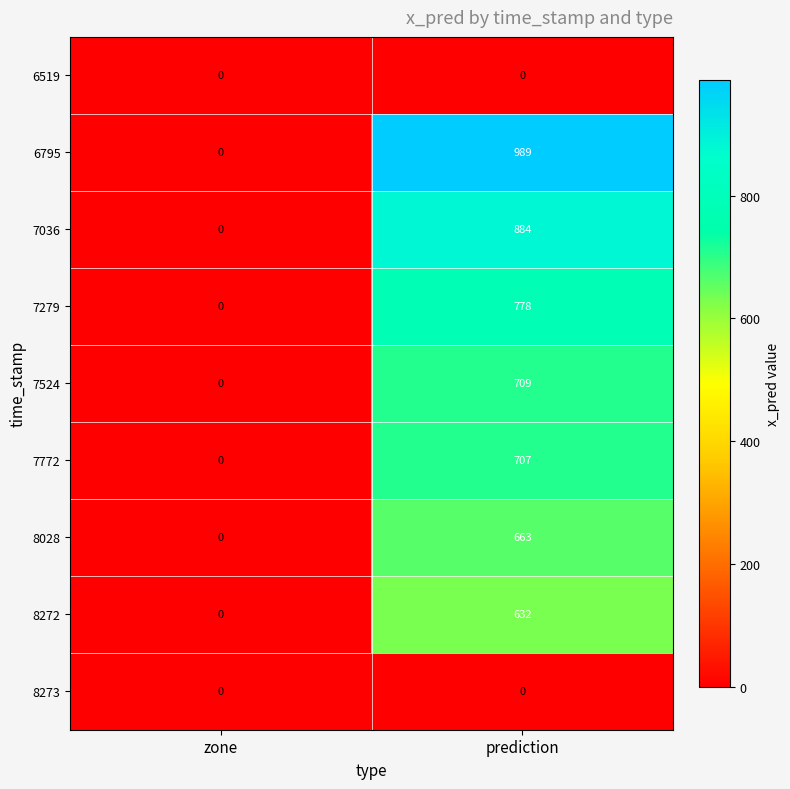

What is the greatest value displayed?

989